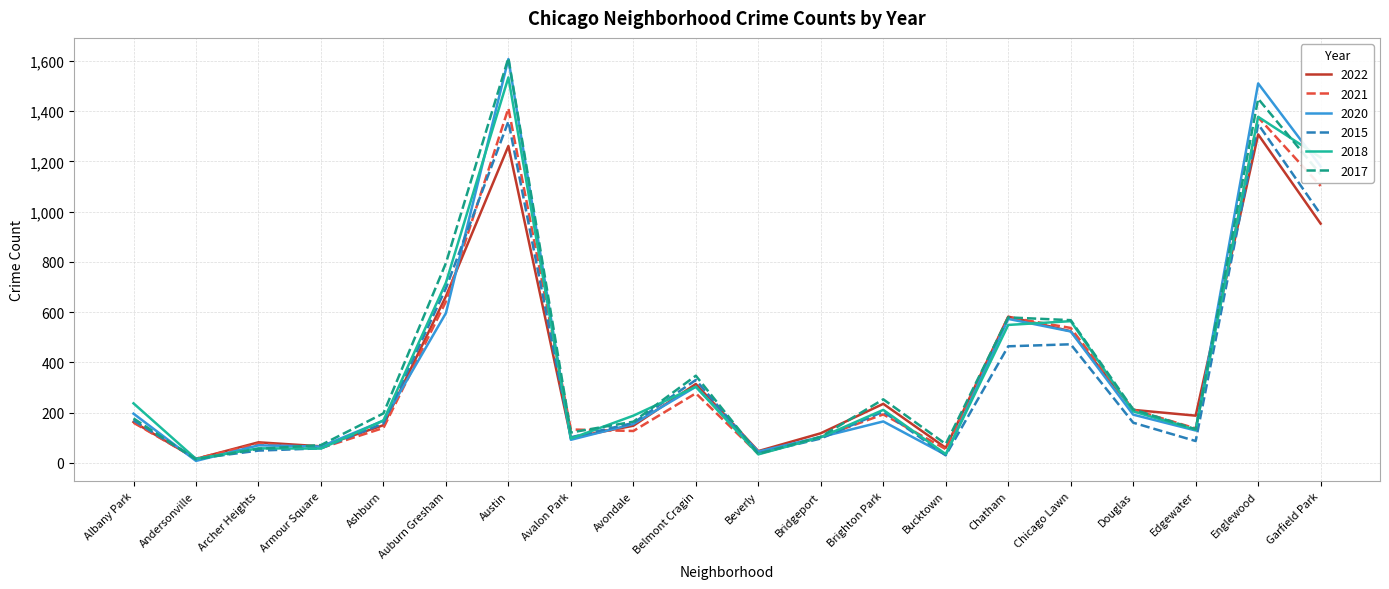

In 2020, how many points are higher than both neighbors (excluding endpoints)?

6